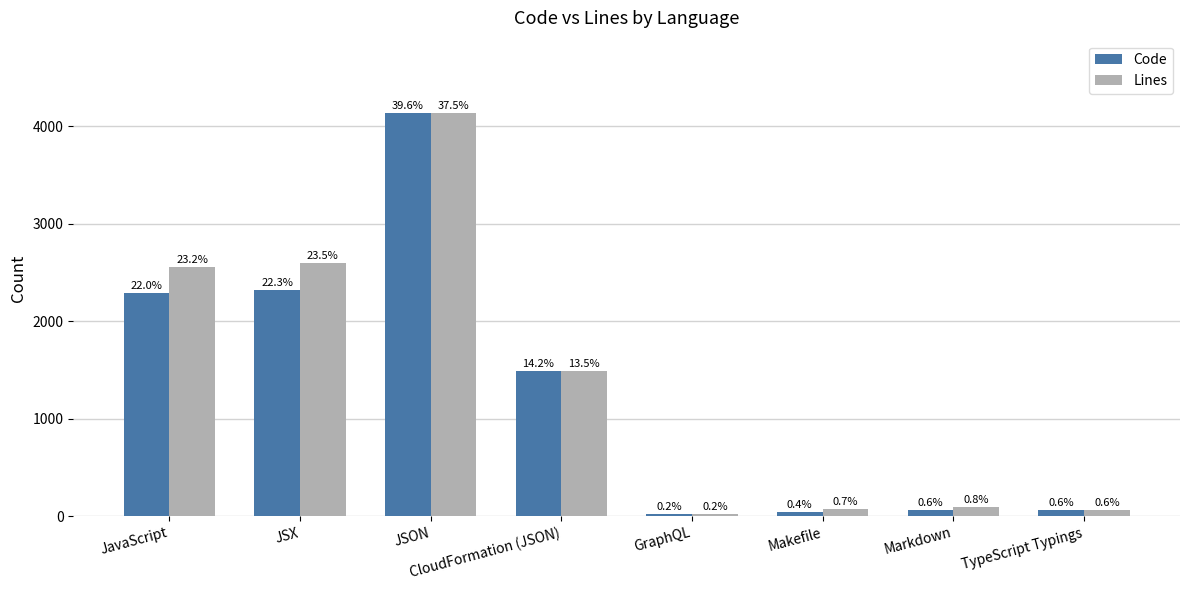

Does the chart contain any negative values?

No